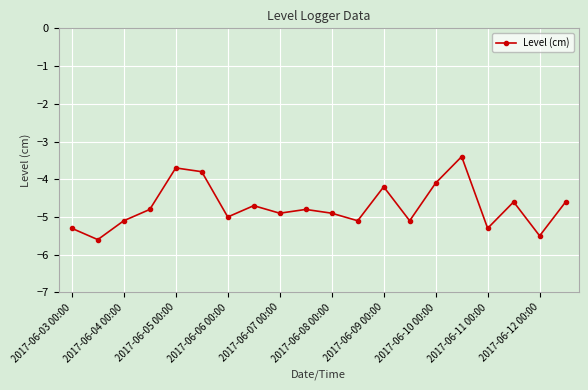

What is the minimum value shown in the chart?

-5.6